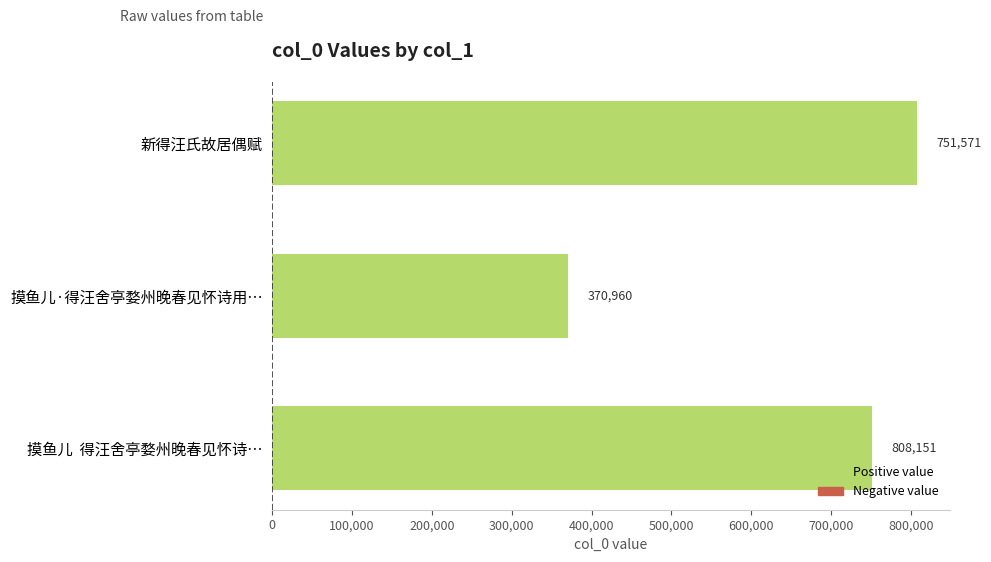

The value at 新得汪氏故居偶赋 is 1448258. True or false?

False